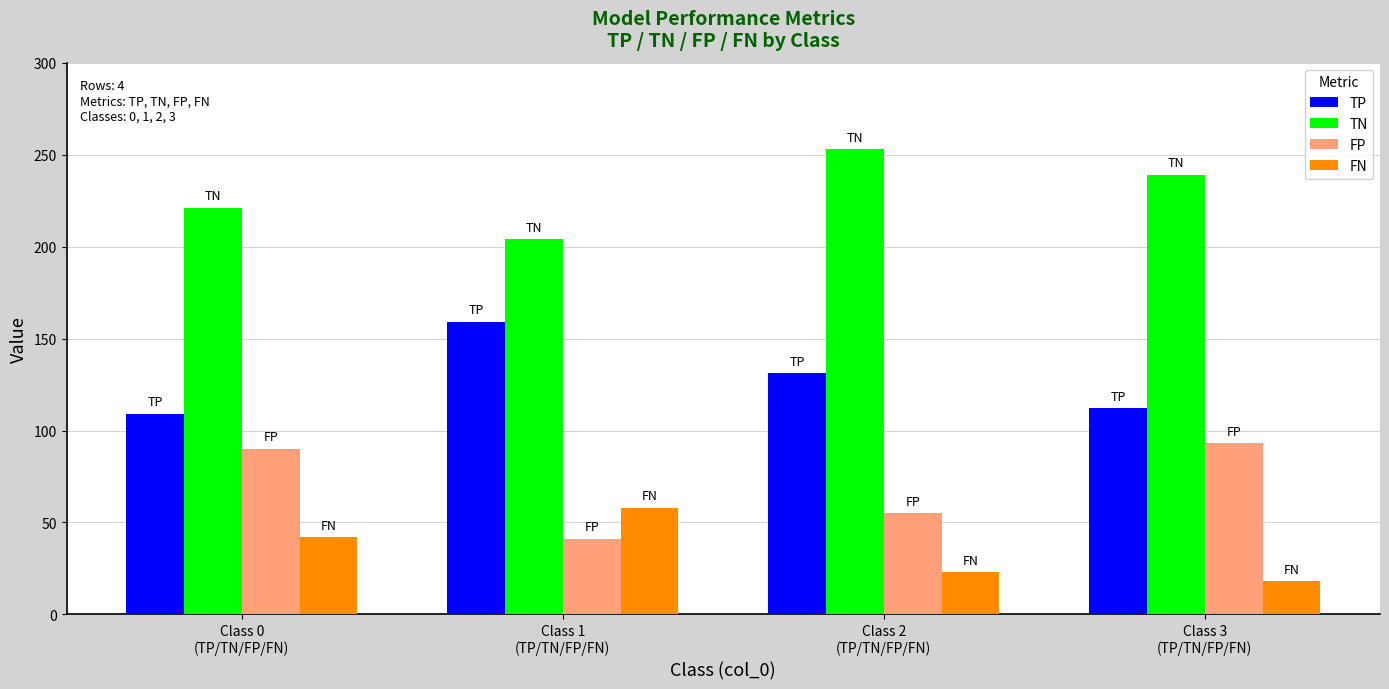

Is it true that TN equals 221 at Class 0
(TP/TN/FP/FN)?

True